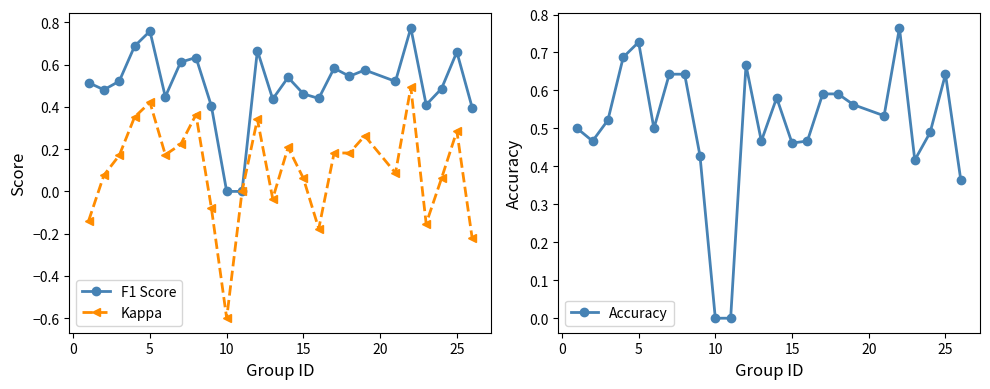

Is it true that F1 Score equals 0.6 at 15?

False